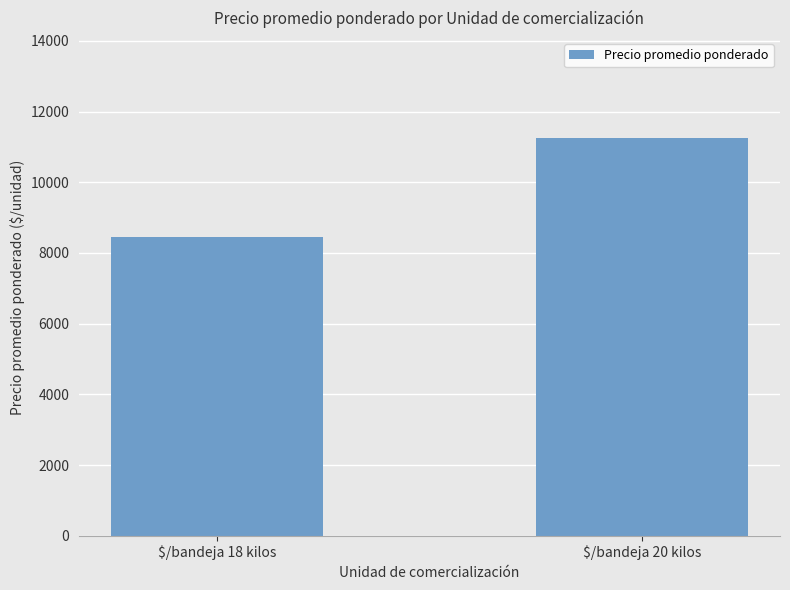

Which category has the highest value across all series?

$/bandeja 20 kilos